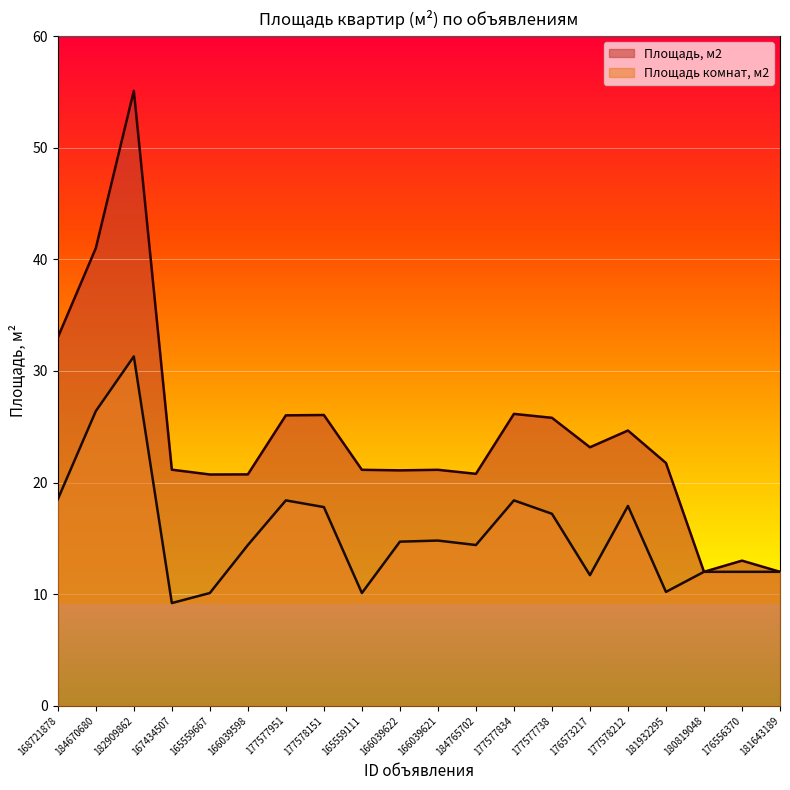

At which label does Площадь комнат, м2 first exceed 14?

168721878